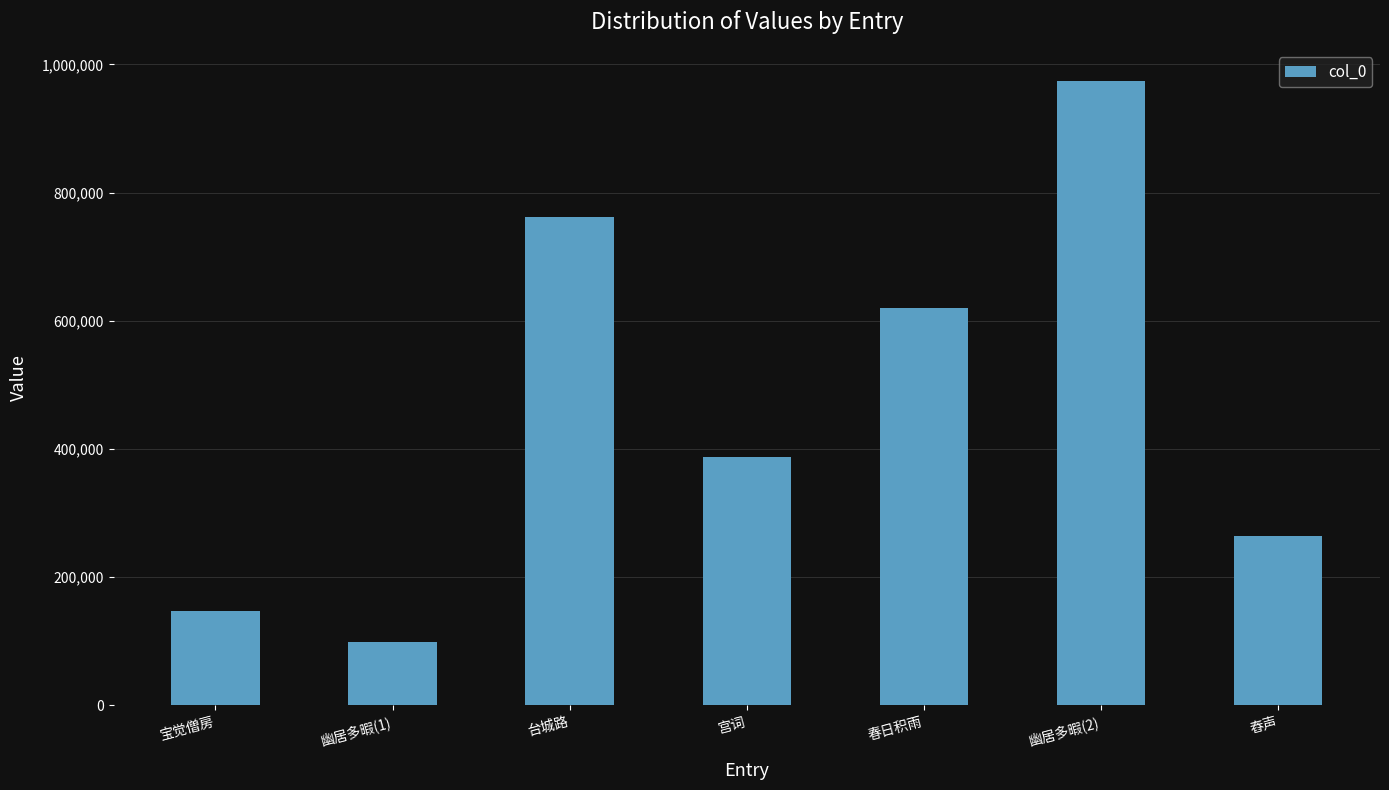

Between 幽居多暇(2) and 舂声, which is larger?

幽居多暇(2)